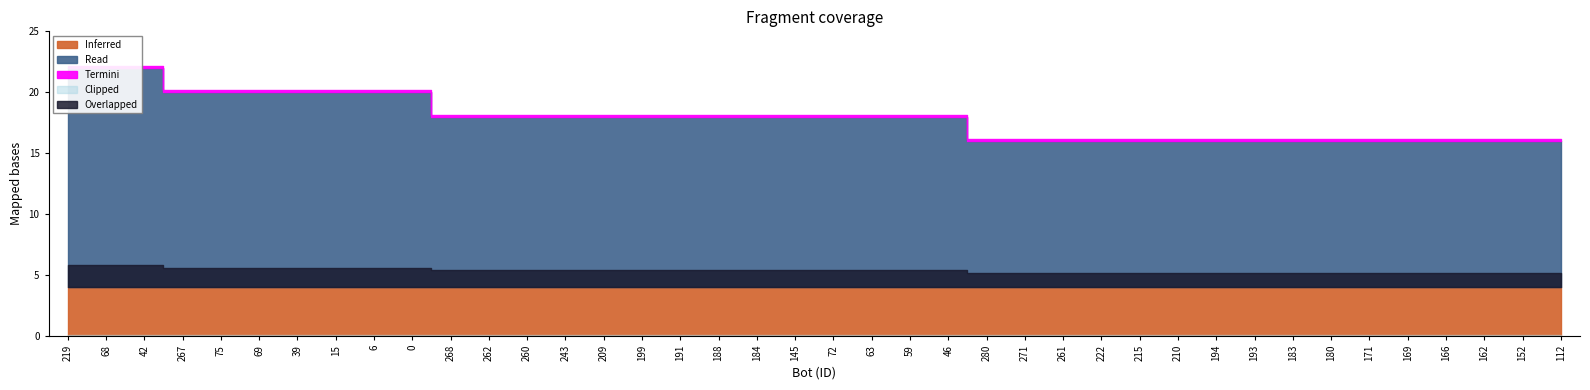

Does the chart have visible grid lines?

No